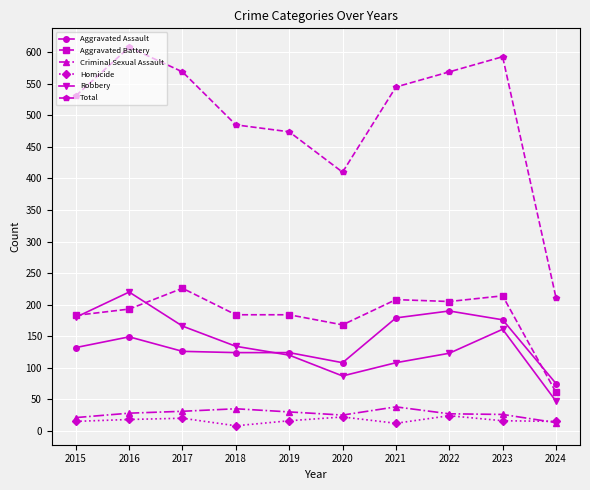

Which series has the largest total across all categories?

Total